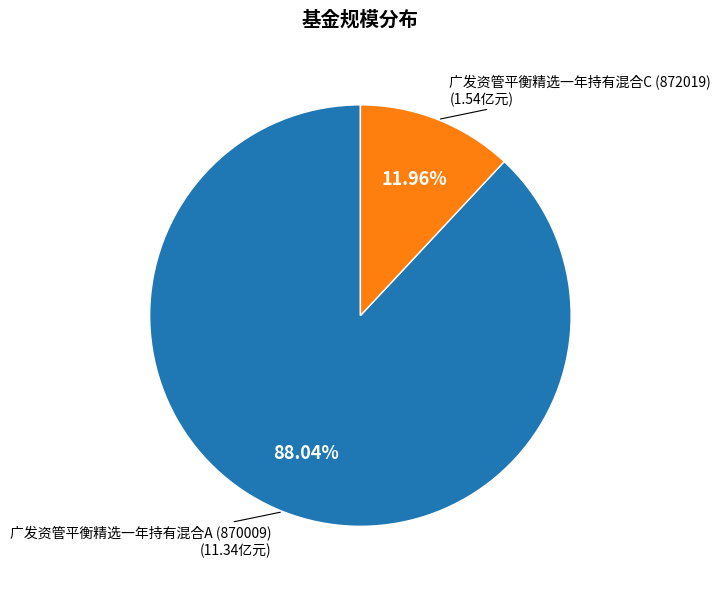

Is there any slice that represents more than half of the pie?

Yes